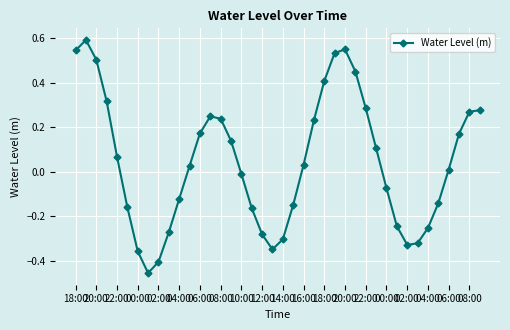

What is the difference between the second highest and minimum values?

1.0